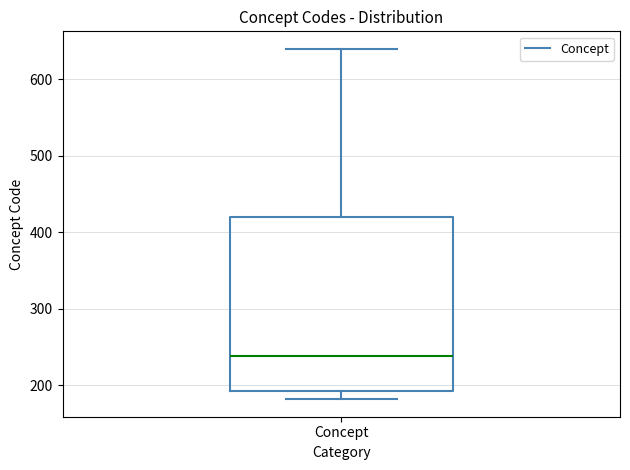

Read this box plot against the y-axis: the position of the median line, the range covered by the box, and the ends of both whiskers. The values are not printed on the chart, so give them approximately, as read against the axis.

median 240, box 190 to 420, whiskers 180 to 640